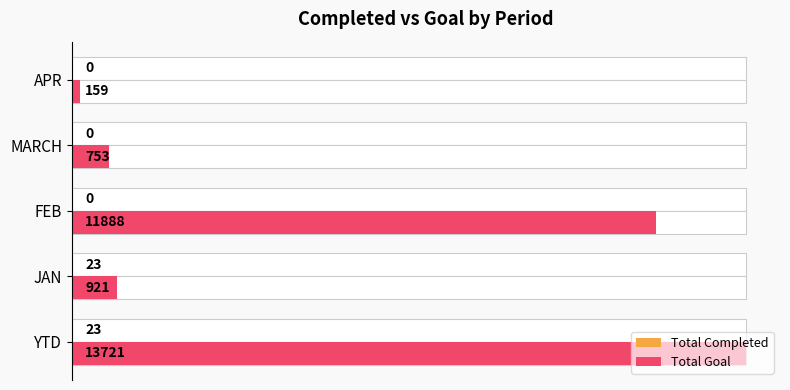

Which series has the widest spread of values?

Total Goal